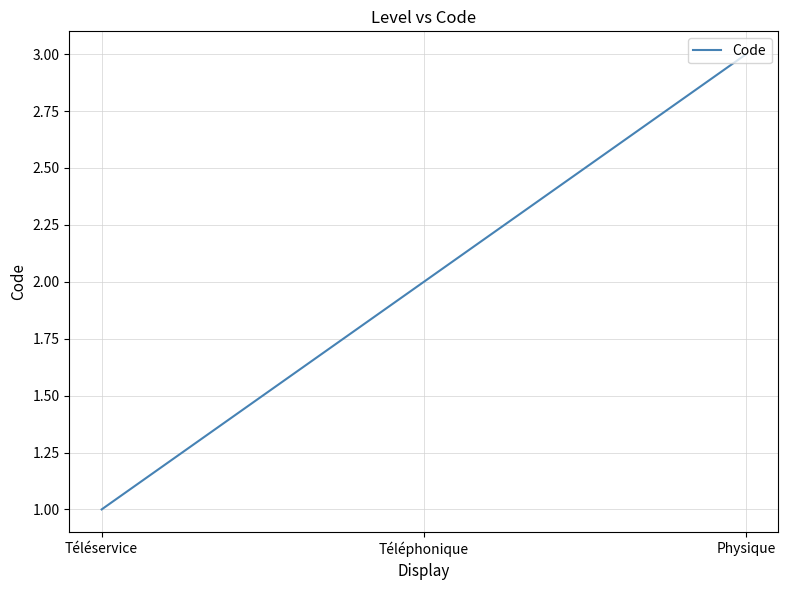

Count the values in the range 1 to 3.

3